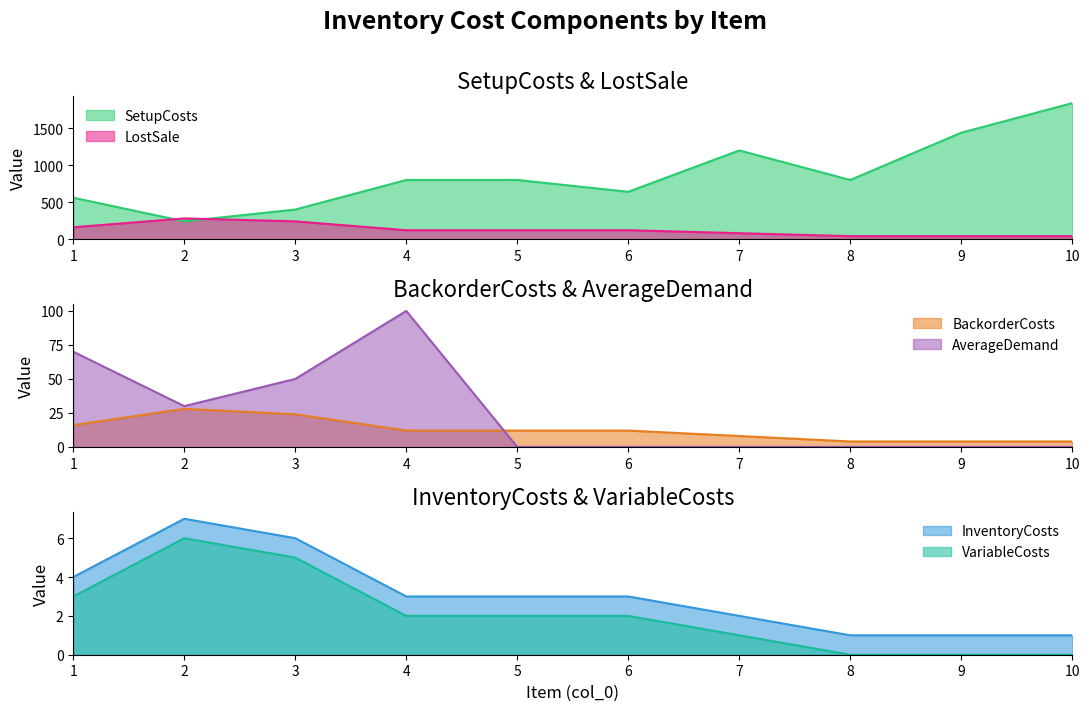

True or false: InventoryCosts has more than 2 points higher than both neighbors.

False